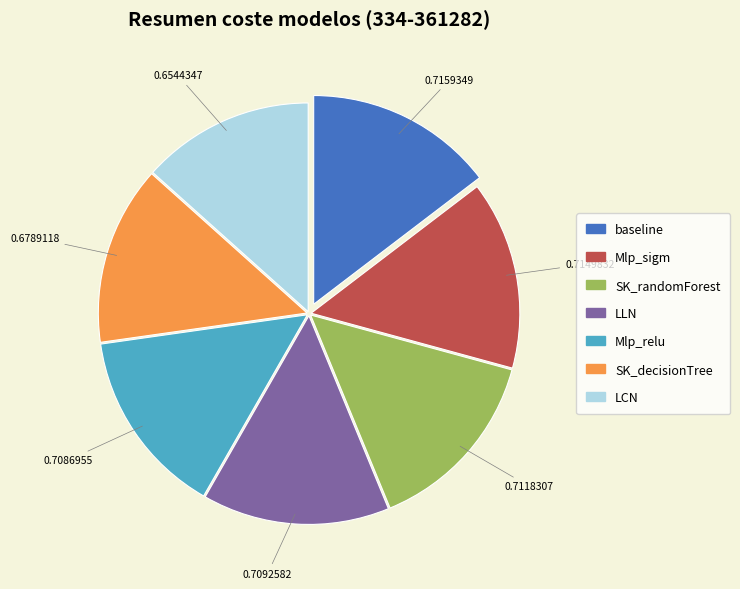

Is the sum of Mlp_relu and Mlp_sigm greater than half?

No